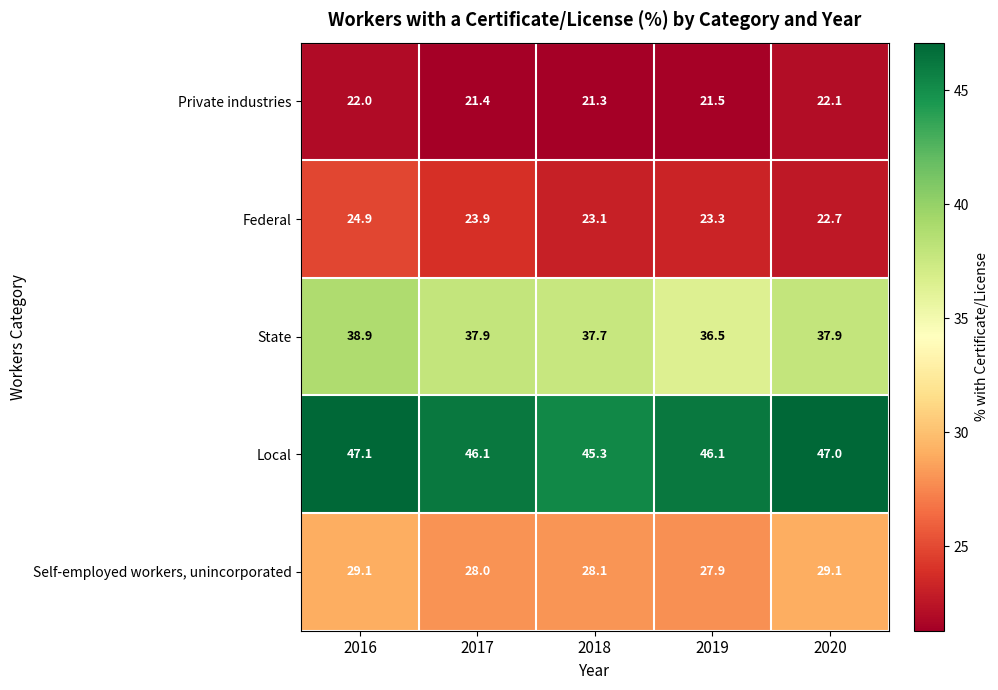

At which category is the sum across all series the highest?

2016